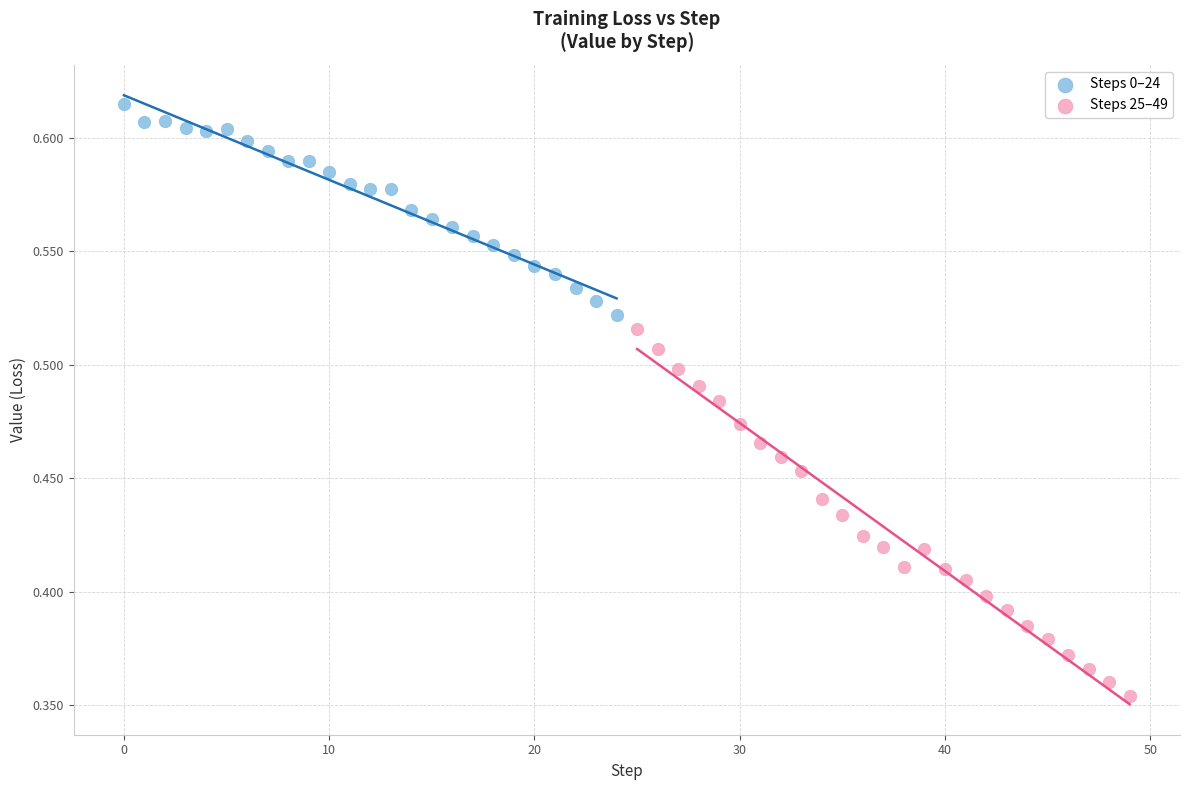

Which series has the largest Y range (max minus min)?

Steps 25–49